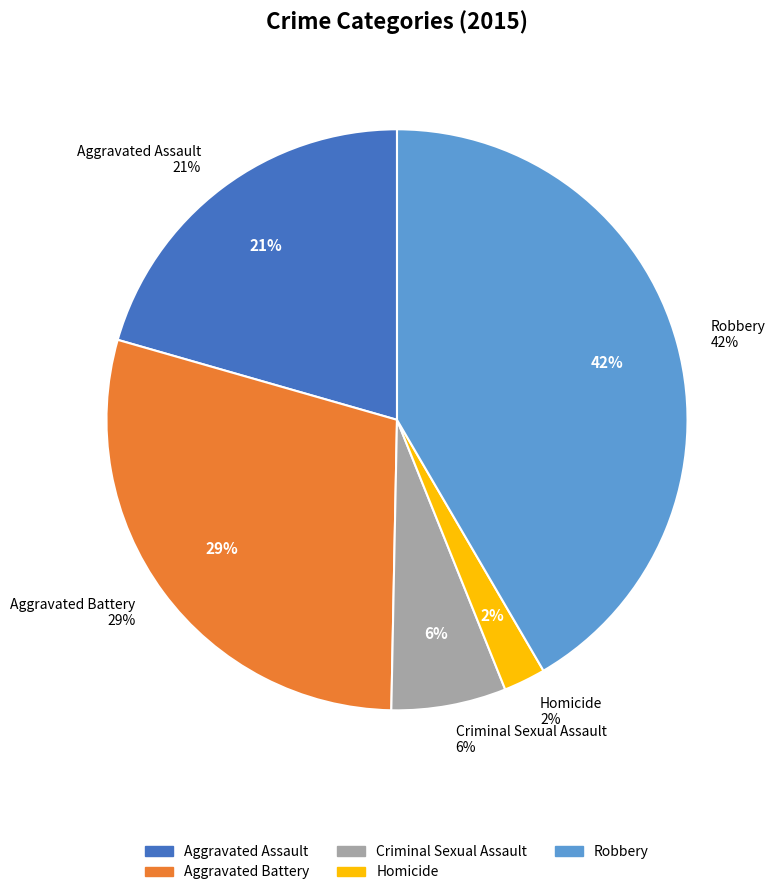

Between Aggravated Battery and Criminal Sexual Assault, which is larger?

Aggravated Battery